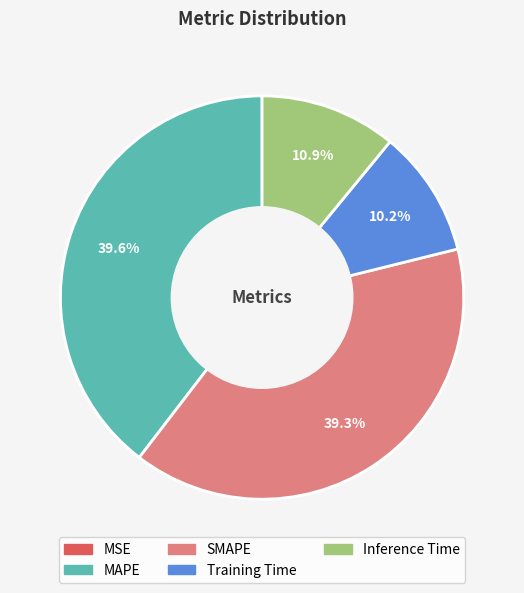

Which has a higher value, Inference Time or MAPE?

MAPE